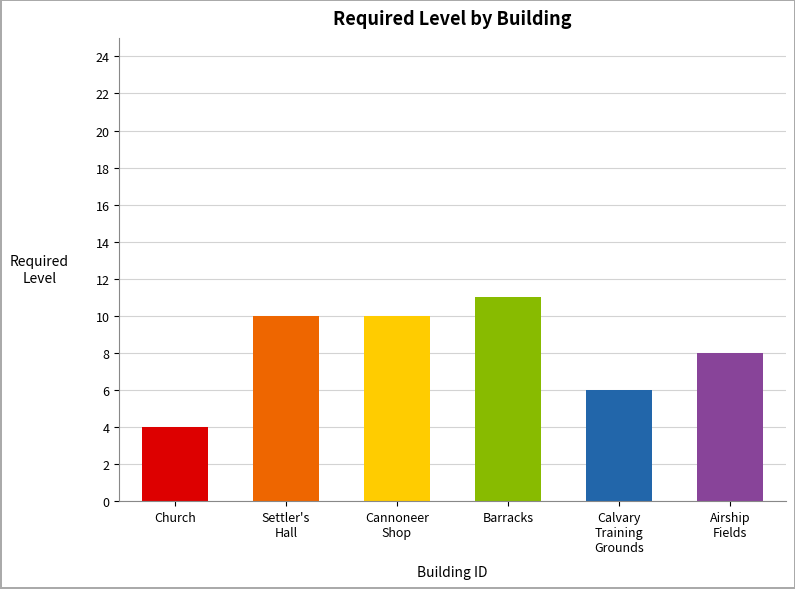

List the labels in order of value, largest first.

Barracks, Settler's Hall, Cannoneer Shop, Airship Fields, Calvary Training Grounds, Church